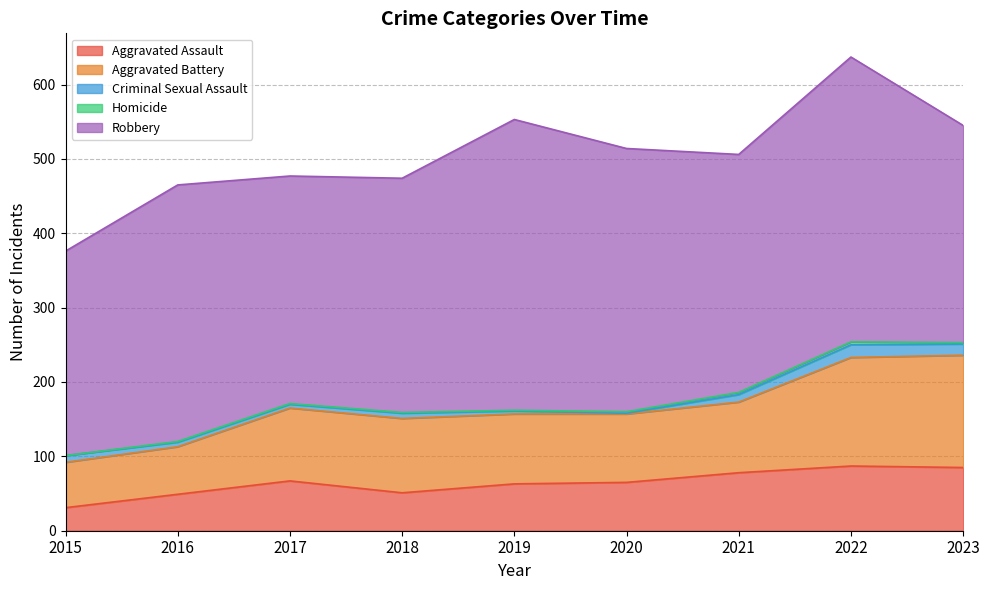

Does the chart have visible grid lines?

Yes